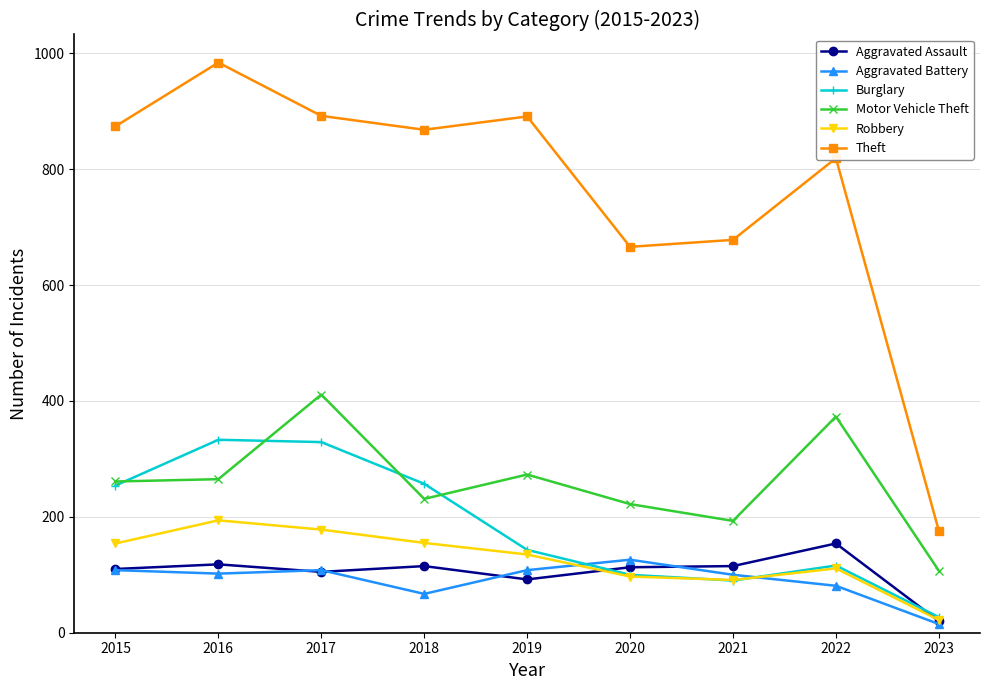

Does the chart display data point markers on the line(s)?

Yes